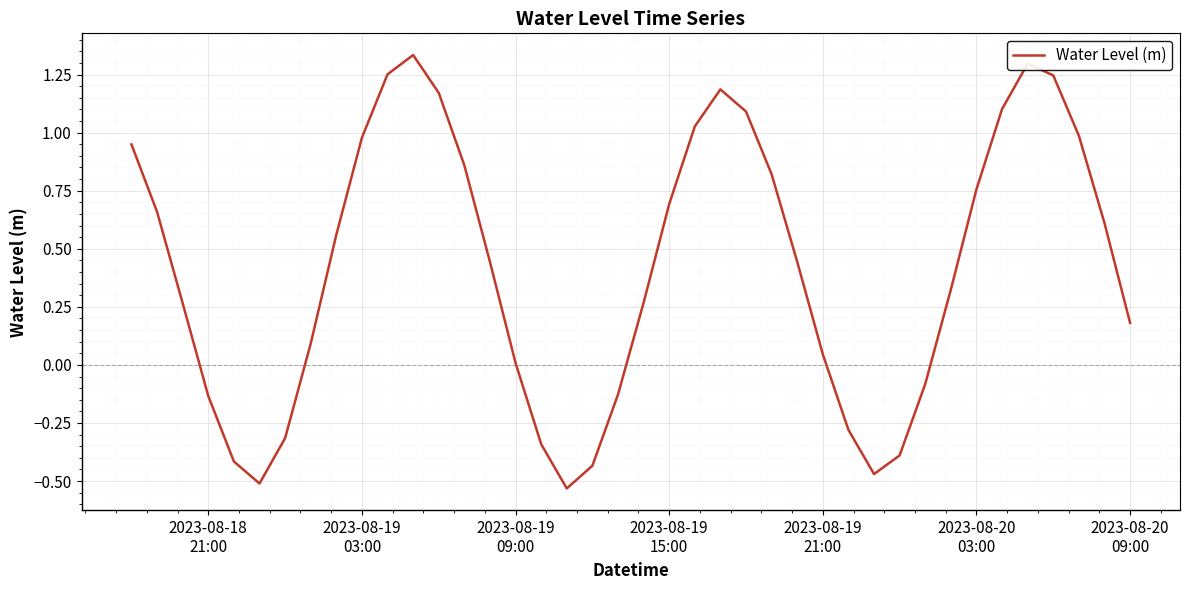

Does the chart have visible grid lines?

Yes